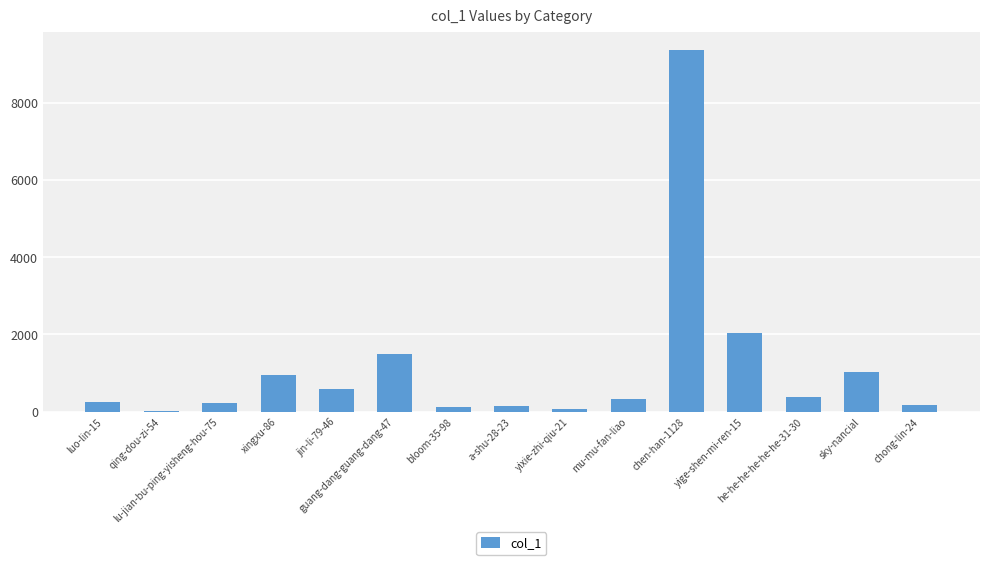

How many categories are shown in the chart?

15